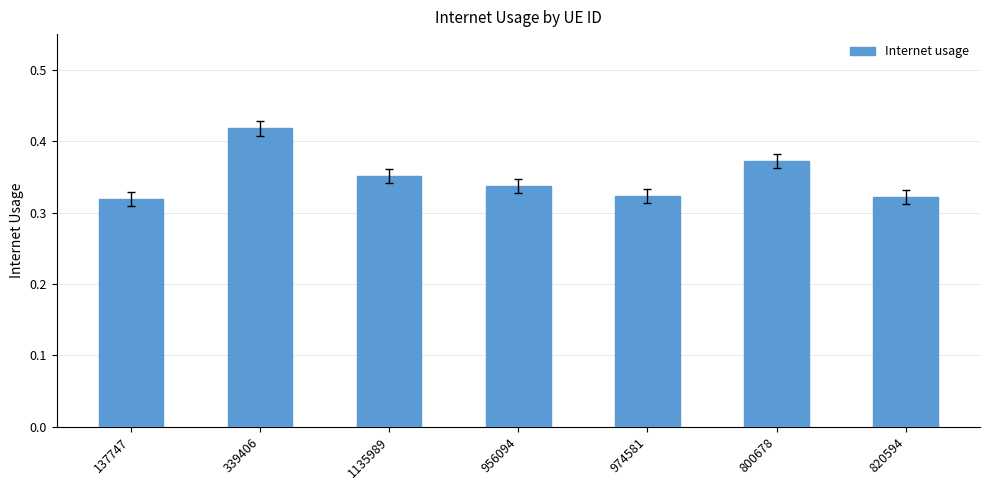

What is the change in value from 137747 to 339406?

+0.1